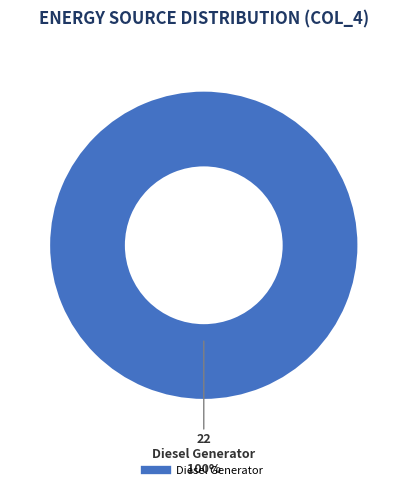

Does any single category account for the majority?

Yes